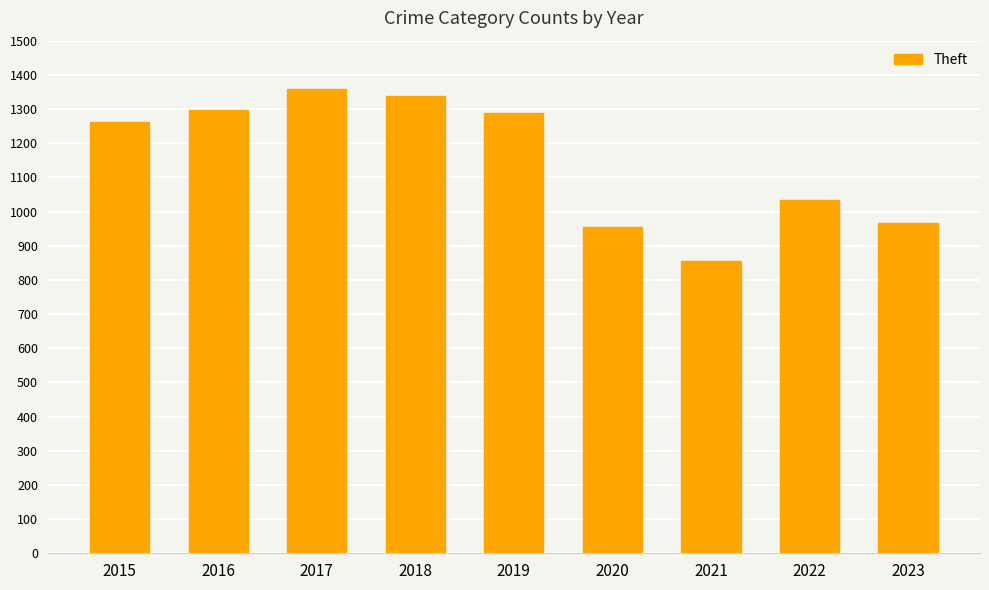

Reading right to left, what are all the values shown in this chart?

967	1033	856	954	1288	1337	1359	1297	1263